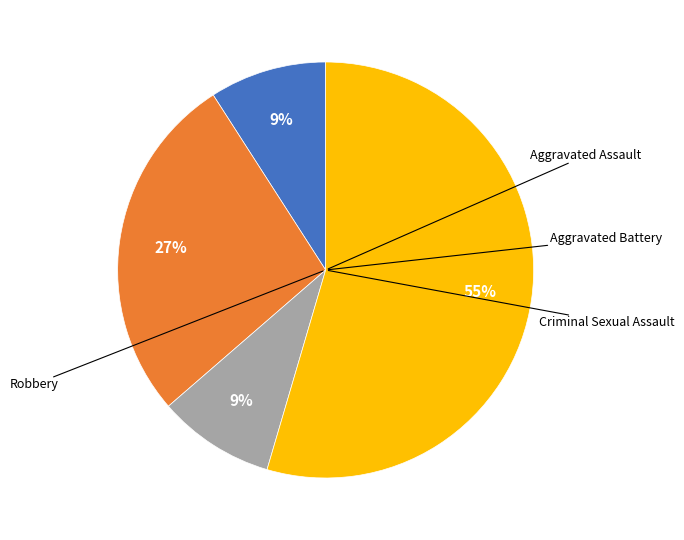

To the nearest percent, what is the average slice percentage?

25%